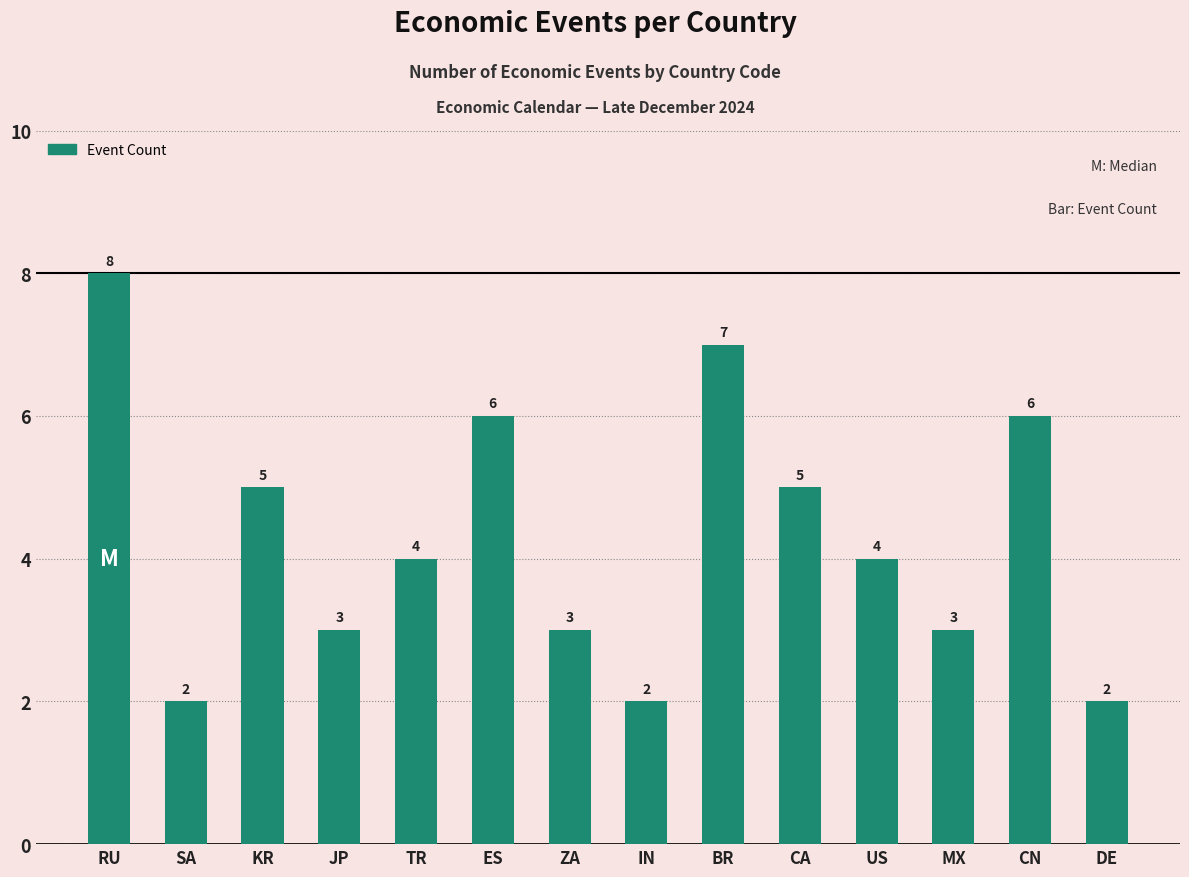

How many distinct data groups are displayed?

1